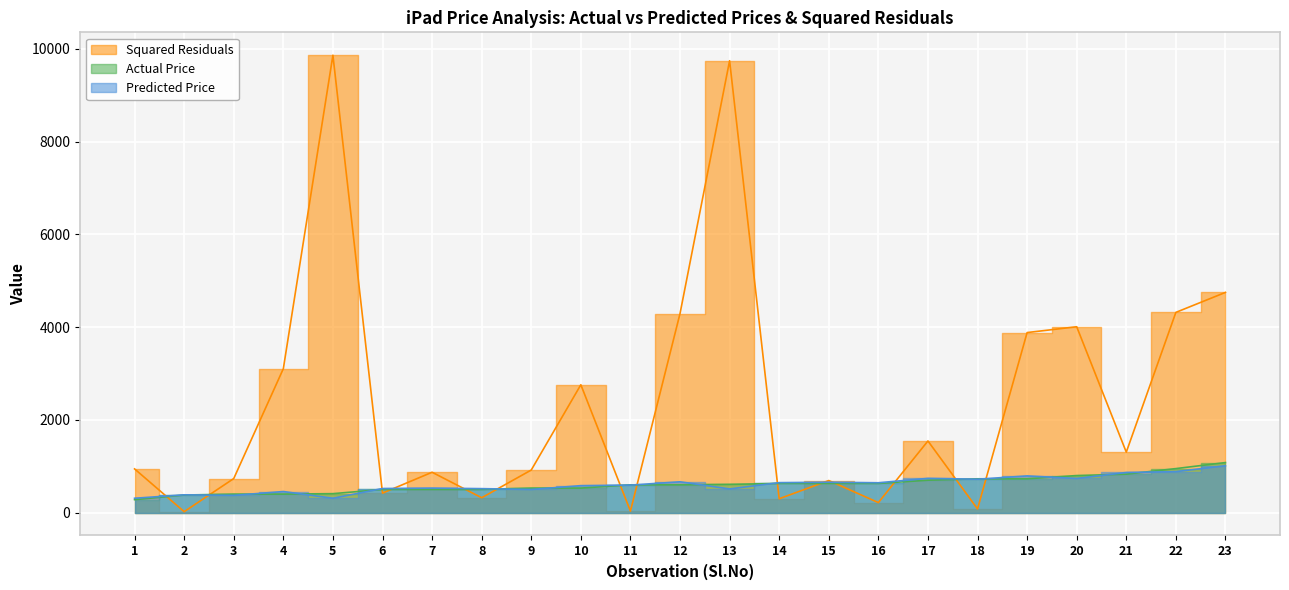

True or false: Actual Price has more than 0 points higher than both neighbors.

False